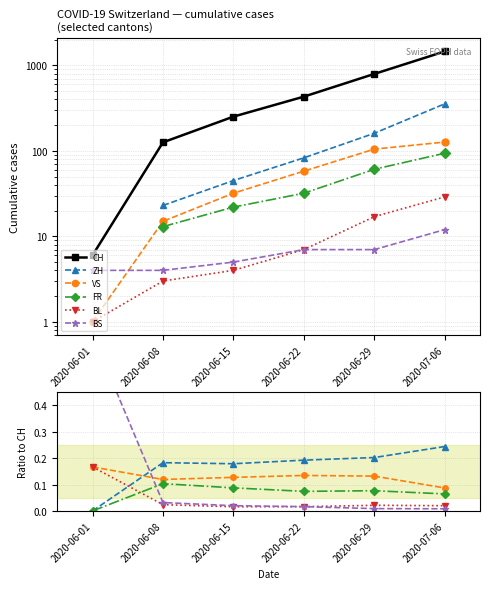

True or false: CH and BL cross at least once.

False